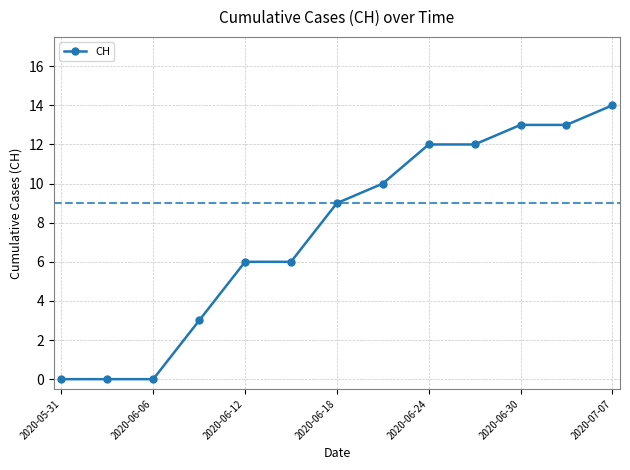

What is the maximum value shown in the chart?

14